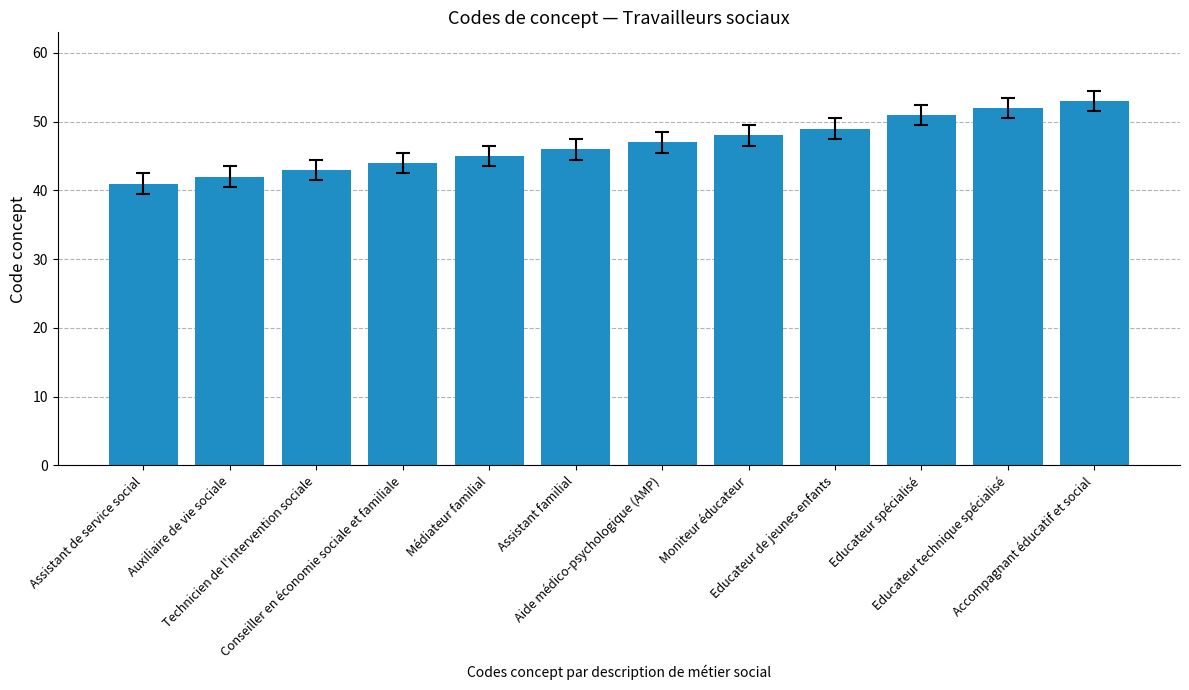

What is the smallest value displayed?

41